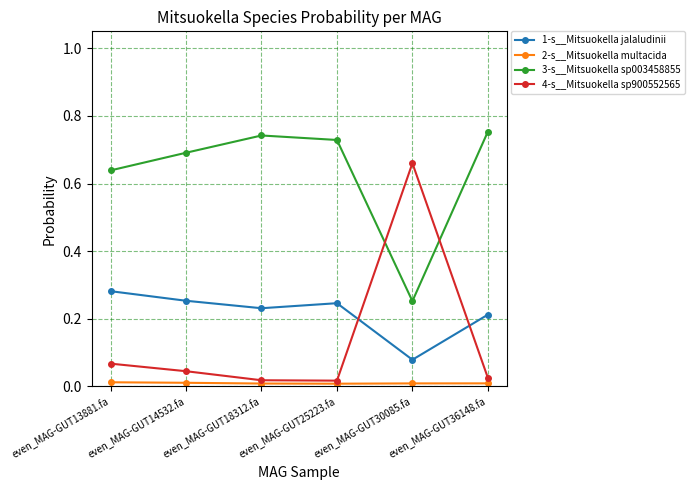

Rank the series by their maximum value, from highest to lowest.

3-s__Mitsuokella sp003458855, 4-s__Mitsuokella sp900552565, 1-s__Mitsuokella jalaludinii, 2-s__Mitsuokella multacida